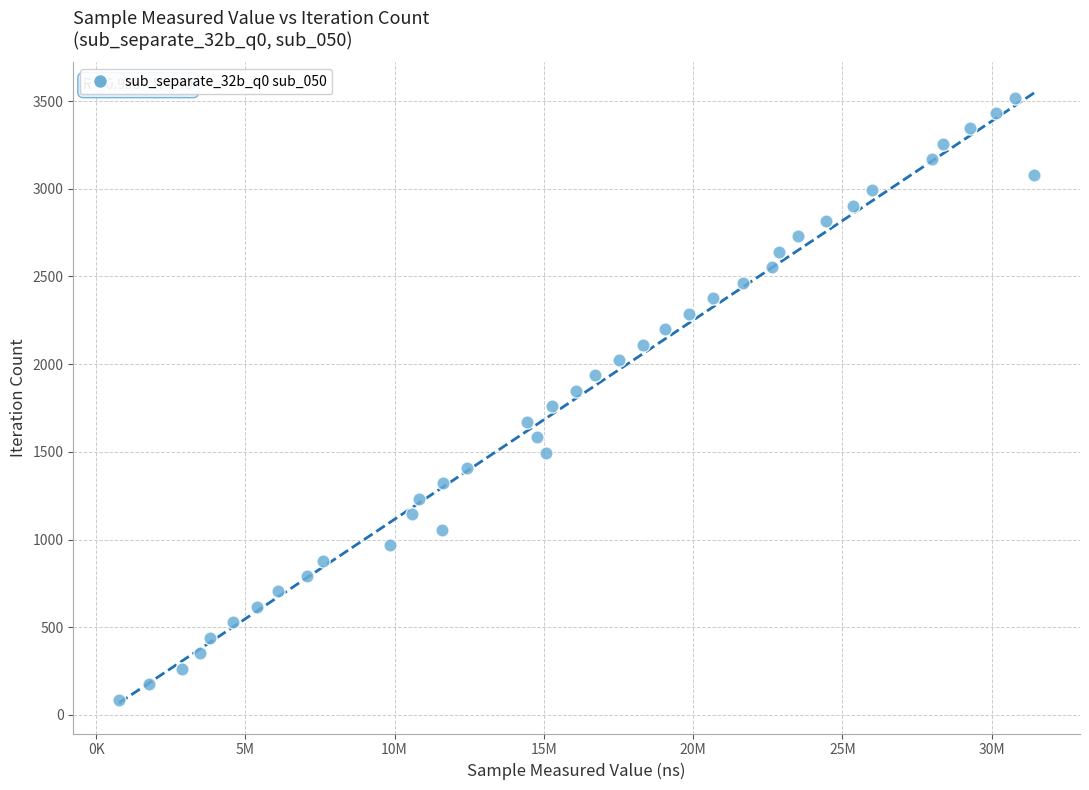

What is the range of X values (max minus min)?

30662380